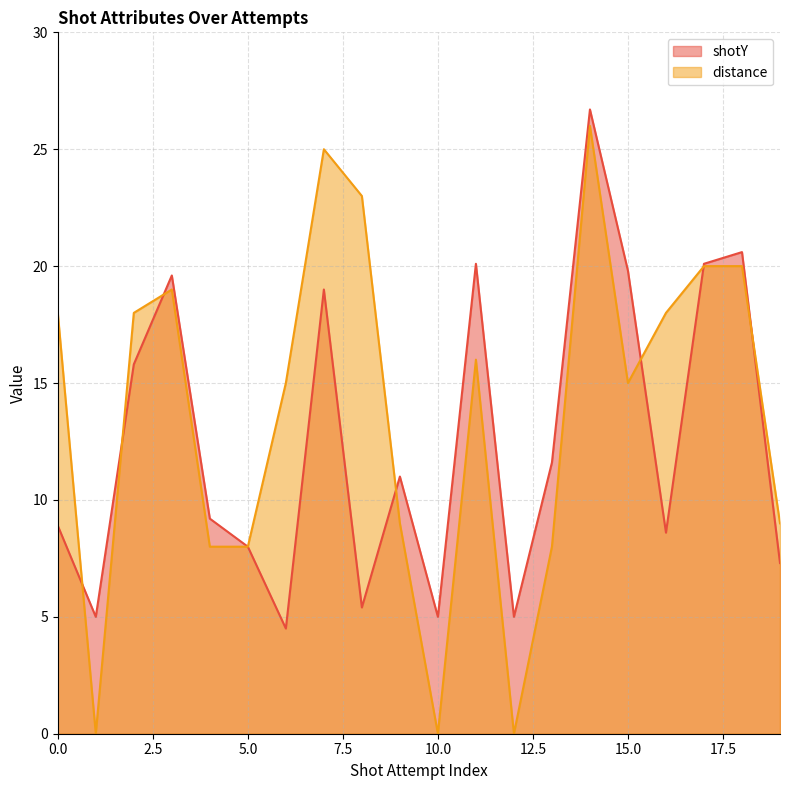

What is the value of the shotY point at the 19th from the left?

20.6